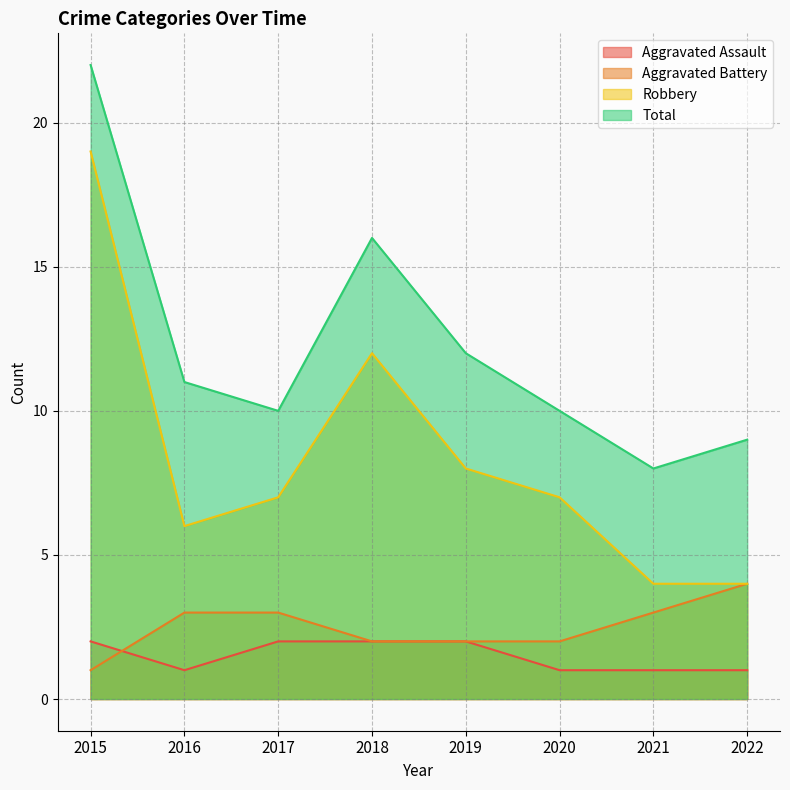

Which series has the largest range (max minus min)?

Robbery